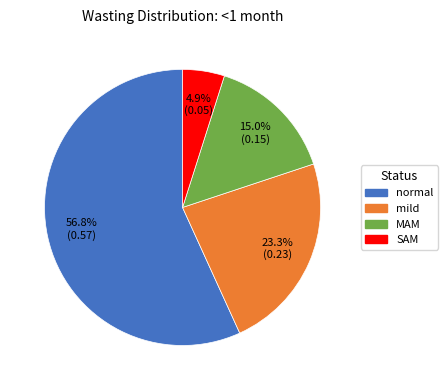

Which slice is the largest?

normal